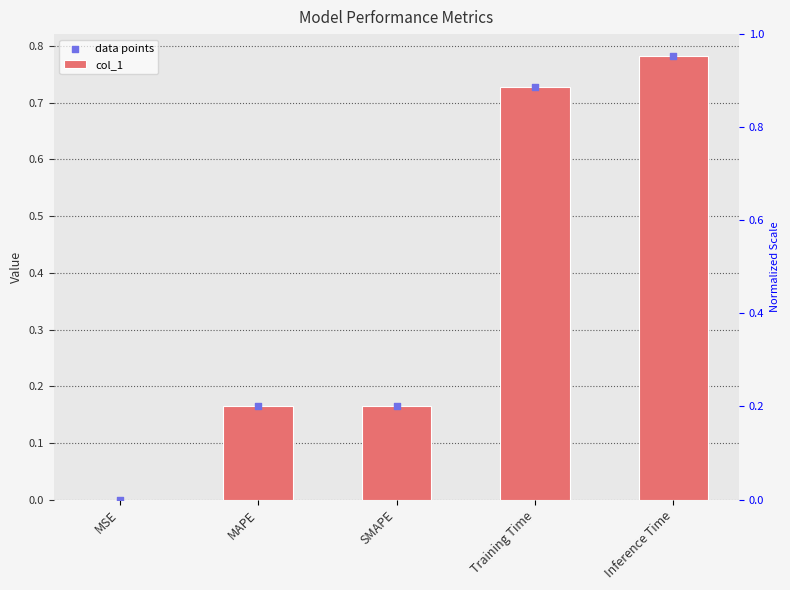

Which series has the largest total across all categories?

col_1